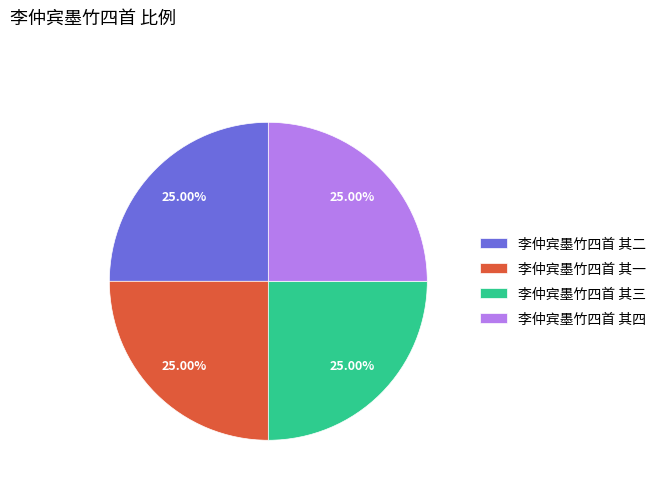

What is the ratio of the value at 李仲宾墨竹四首 其三 to the value at 李仲宾墨竹四首 其四?

1.0